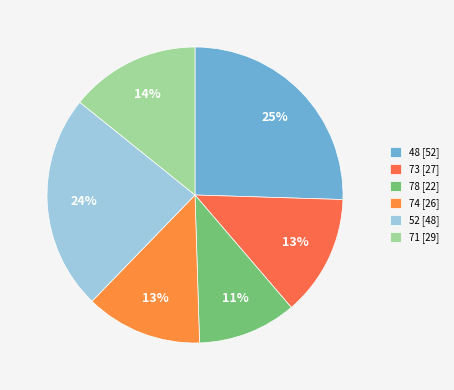

Which category has the biggest portion of the pie?

48